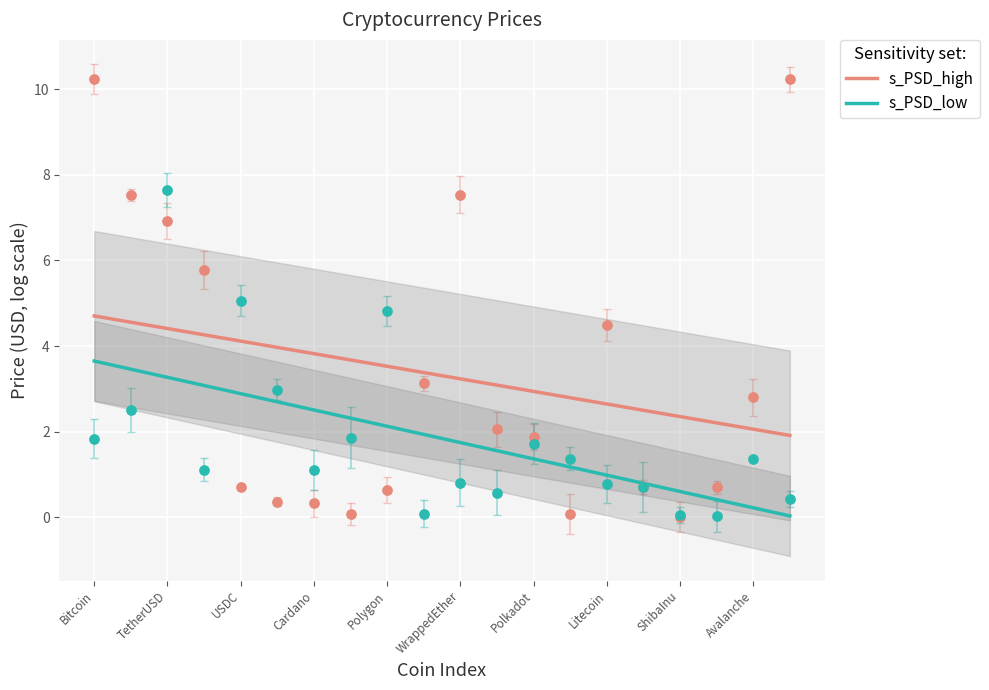

True or false: s_PSD_low and s_PSD_high intersect in this chart.

False